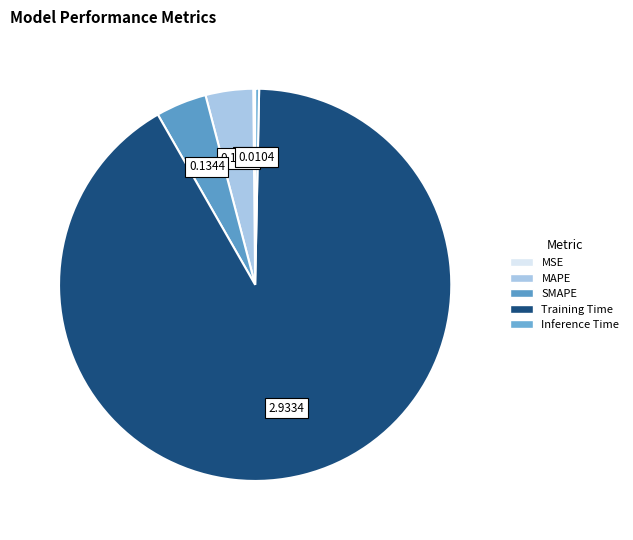

Is Training Time the majority of the pie?

Yes